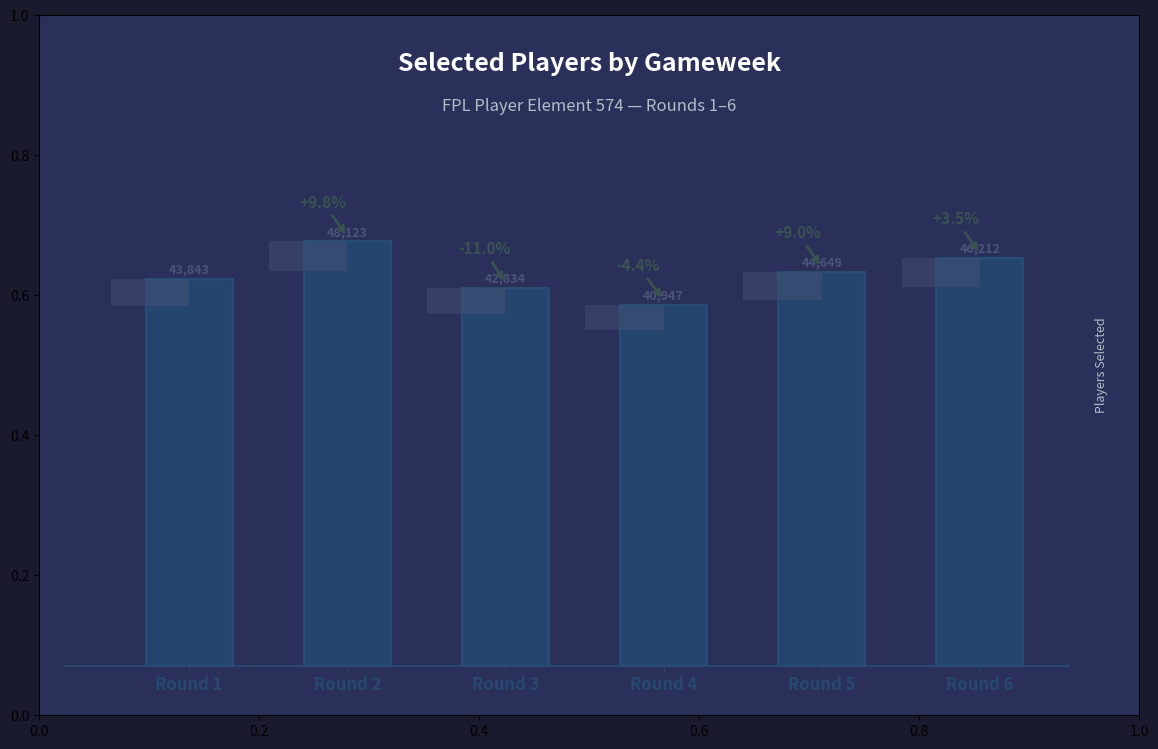

What is the change in value from Round 3 to Round 6?

+3378